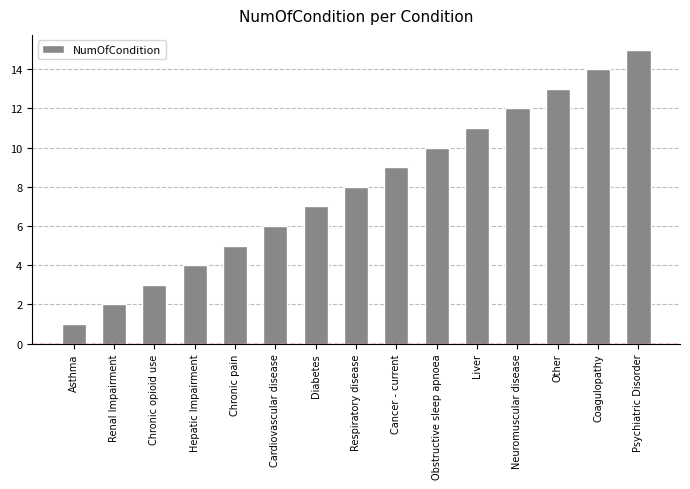

What is the change in value from Respiratory disease to Liver?

+3